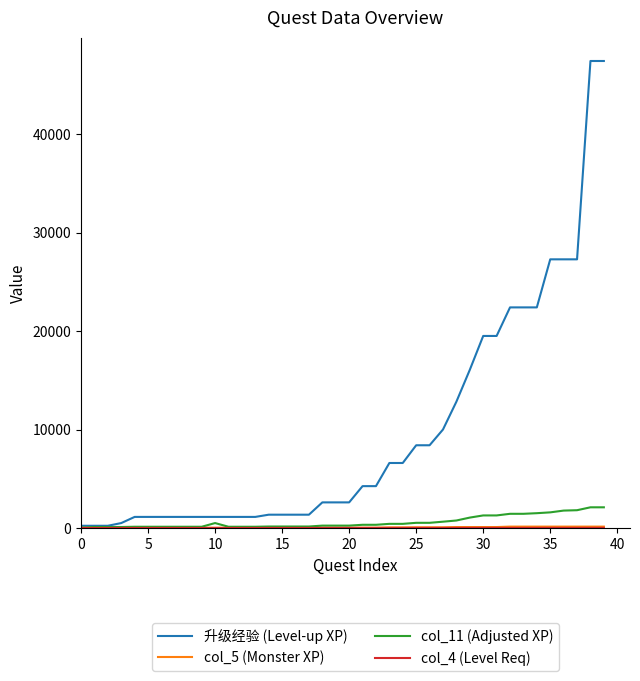

What is the greatest value displayed?

47420